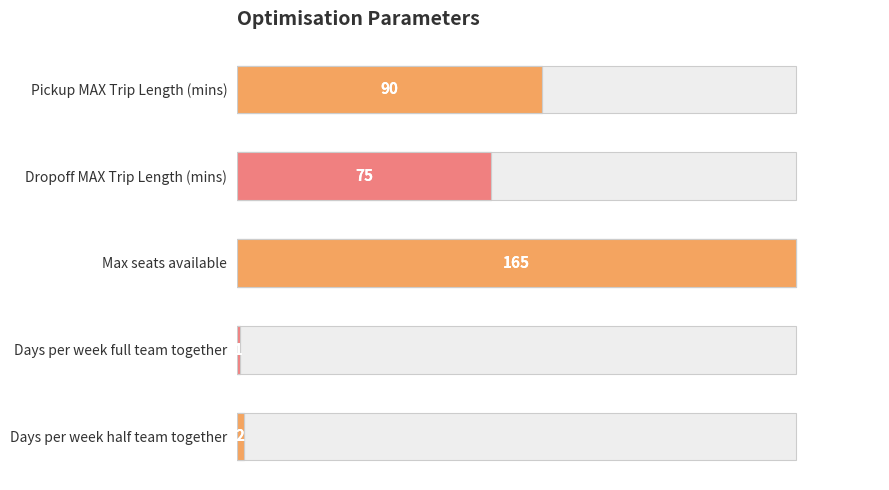

How many series are shown in this chart?

1